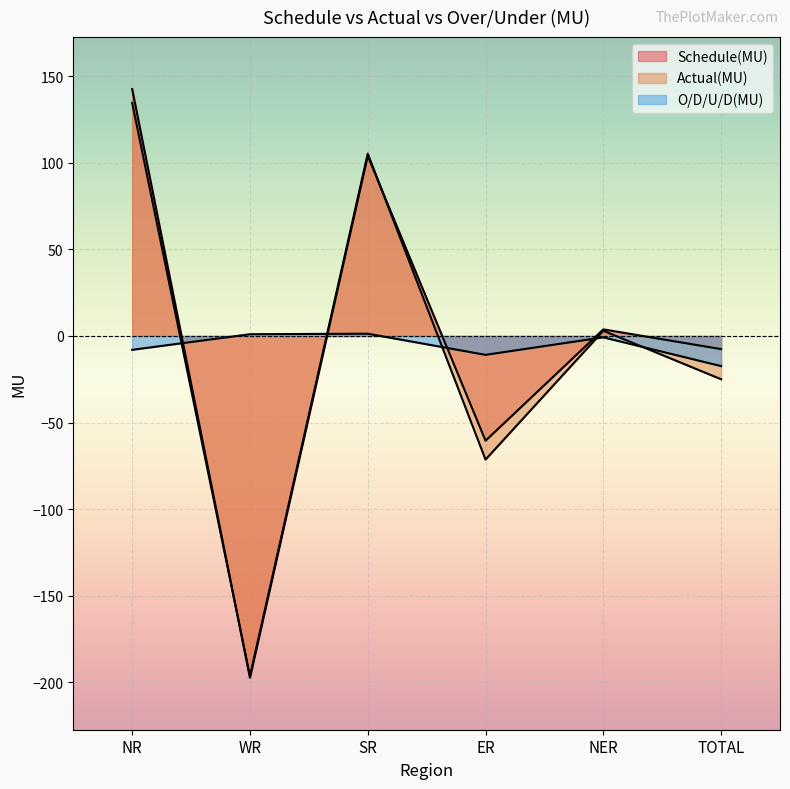

How many times do Schedule(MU) and O/D/U/D(MU) cross each other?

4